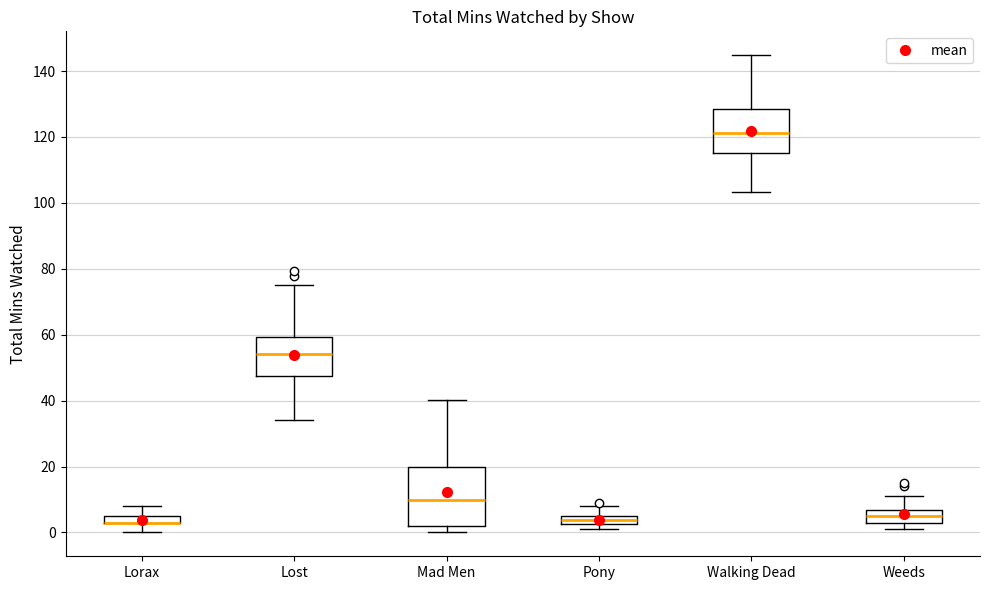

Comparing the boxes themselves (not the whiskers), which one is the tallest?

Mad Men